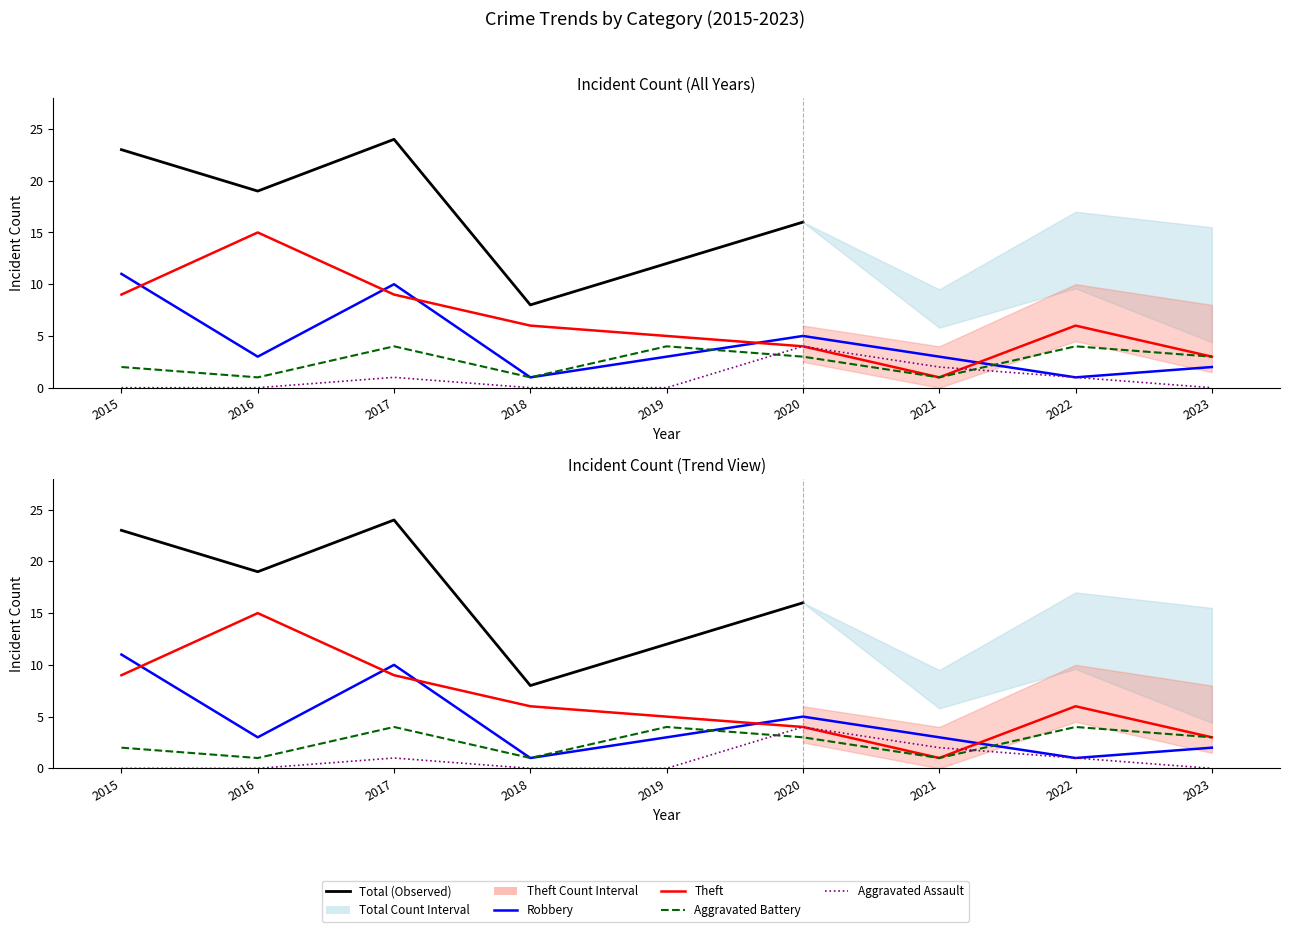

Which series ends up on top after the final intersection of Aggravated Battery and Robbery?

Aggravated Battery